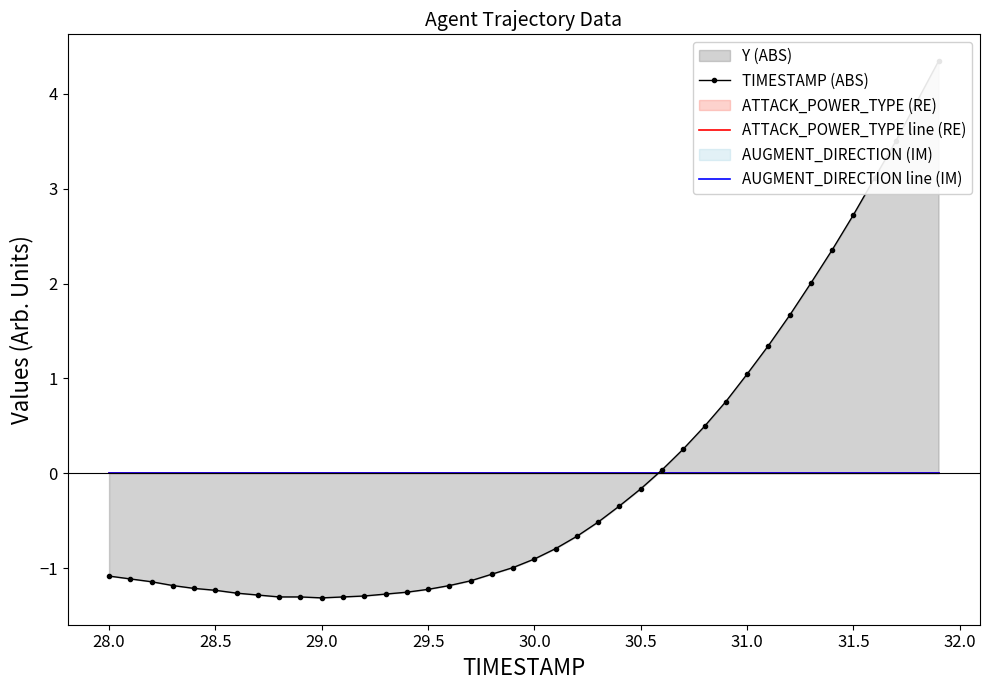

Rank the series by their maximum value, from highest to lowest.

TIMESTAMP (ABS), ATTACK_POWER_TYPE line (RE), AUGMENT_DIRECTION line (IM)